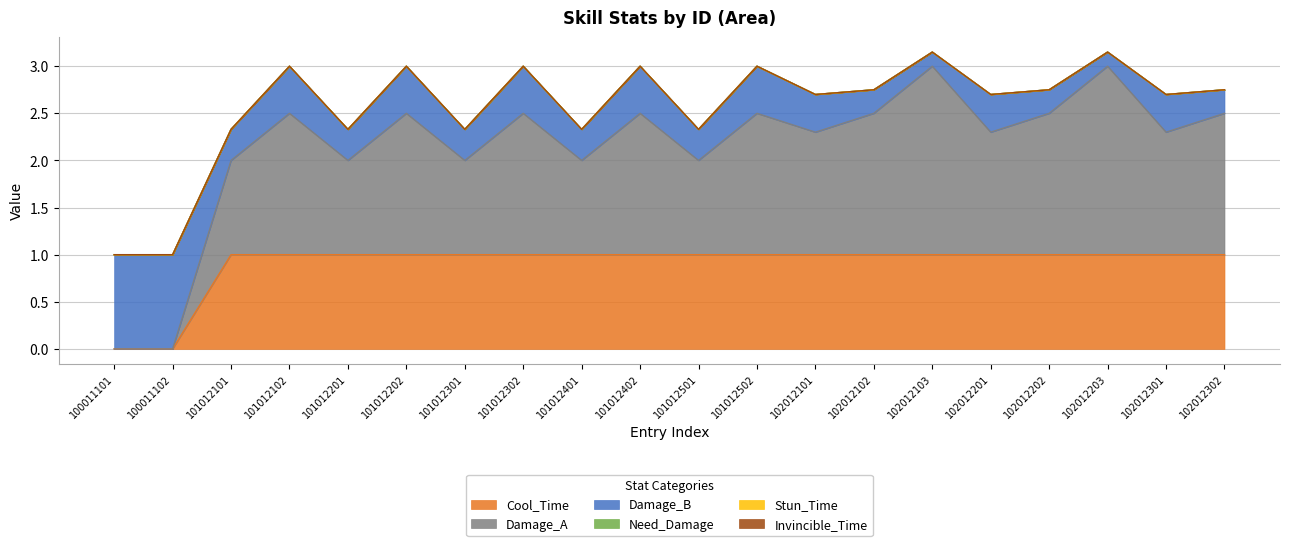

What is the value of the Damage_A point at the 14th from the left?

1.5